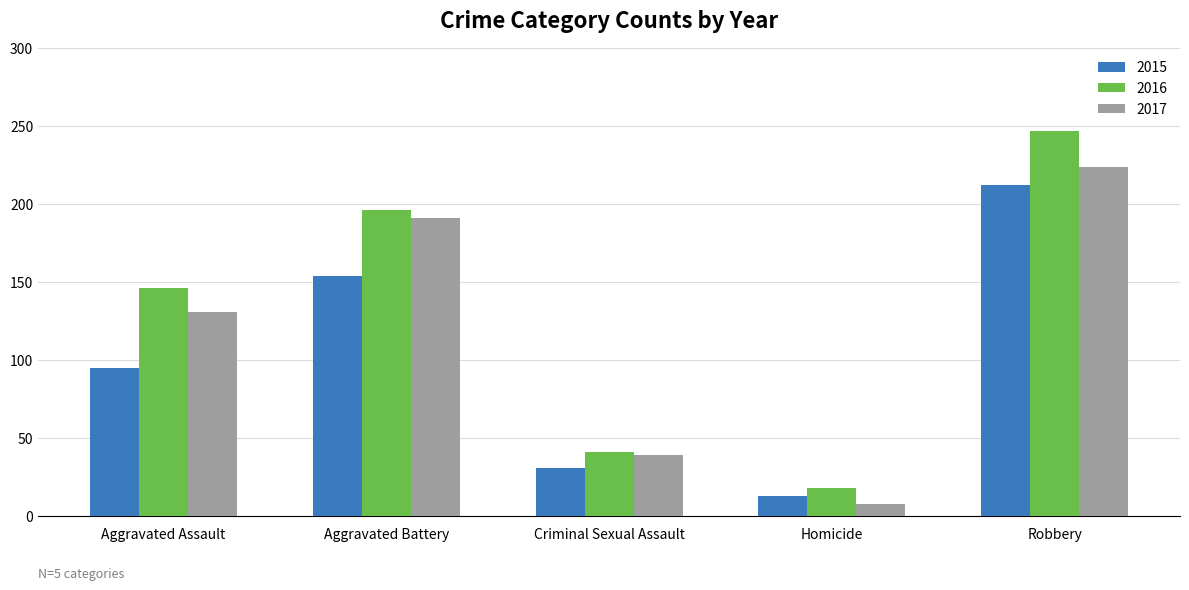

Rank the series by their average value, from lowest to highest.

2015, 2017, 2016